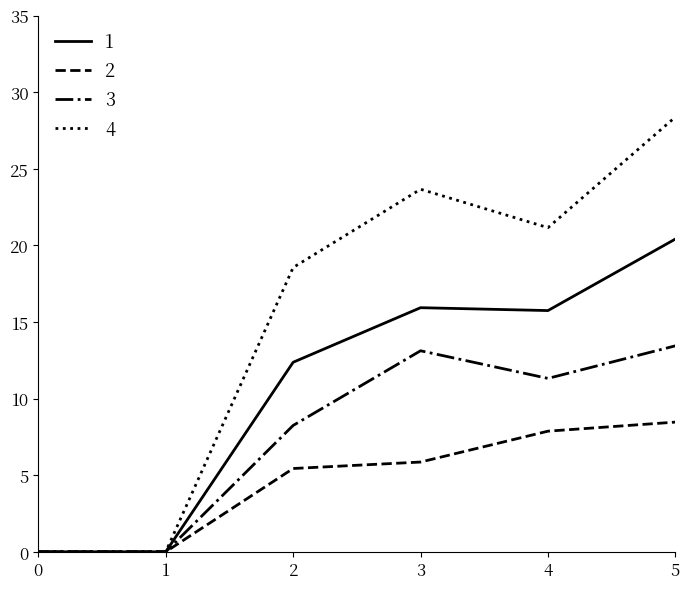

What is the difference between the highest and lowest values at 5?

19.9